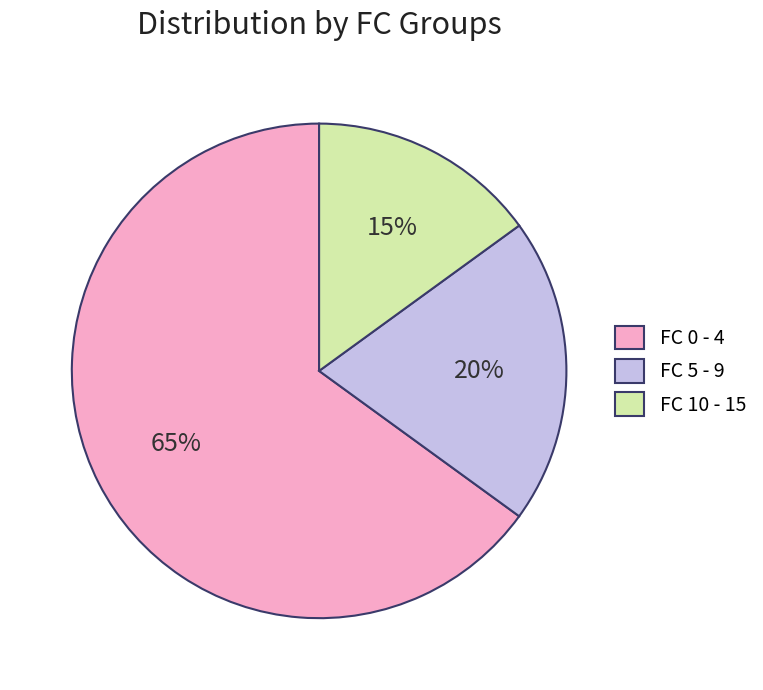

How many slices are in this pie chart?

3